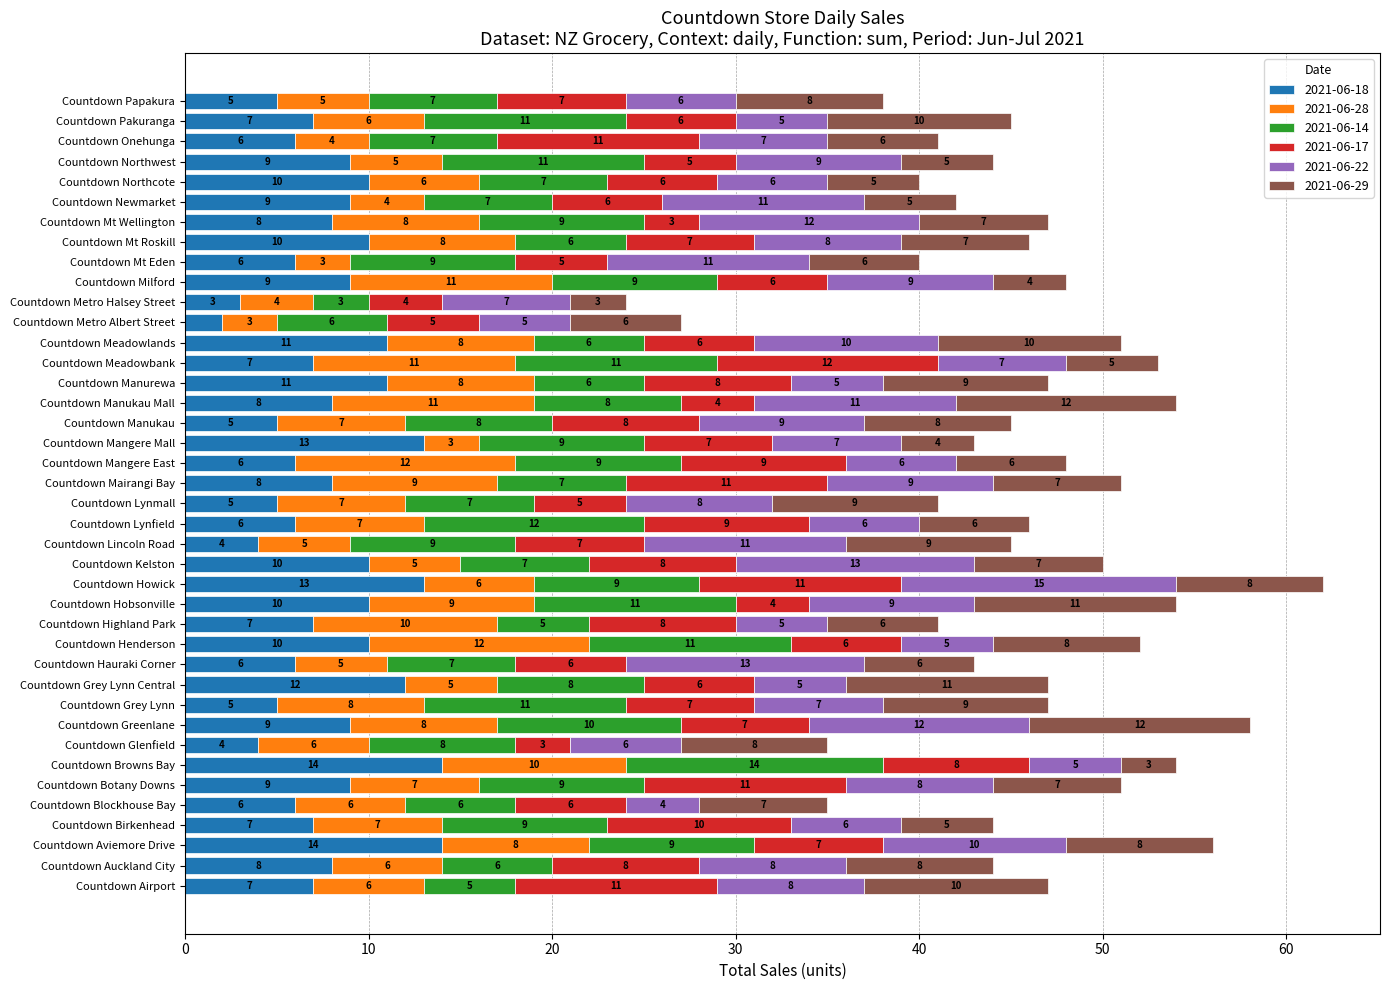

At which category is the sum across all series the highest?

Countdown Howick